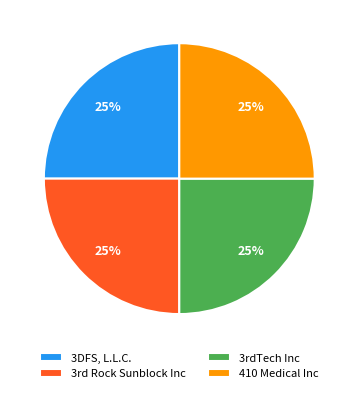

How many segments does this pie chart have?

4